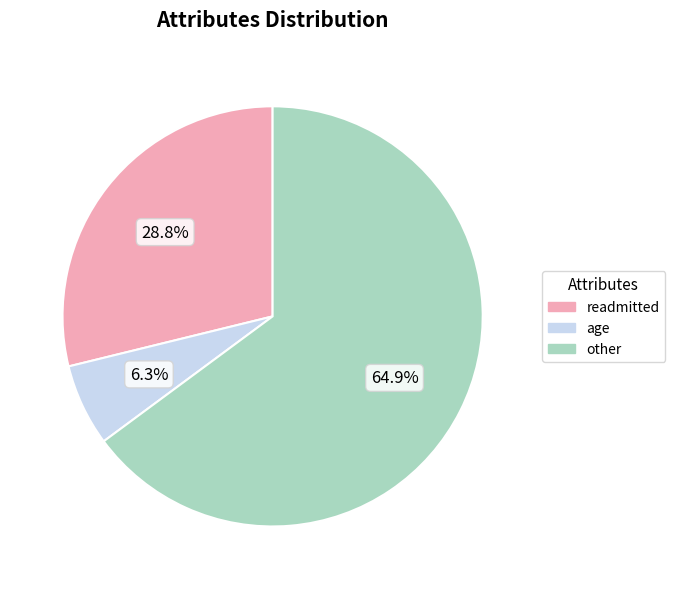

Is there a majority slice in this chart?

Yes